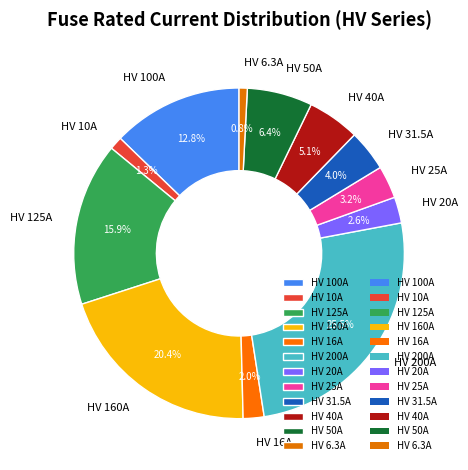

What is the ratio of the value at HV 40A to the value at HV 25A?

1.6